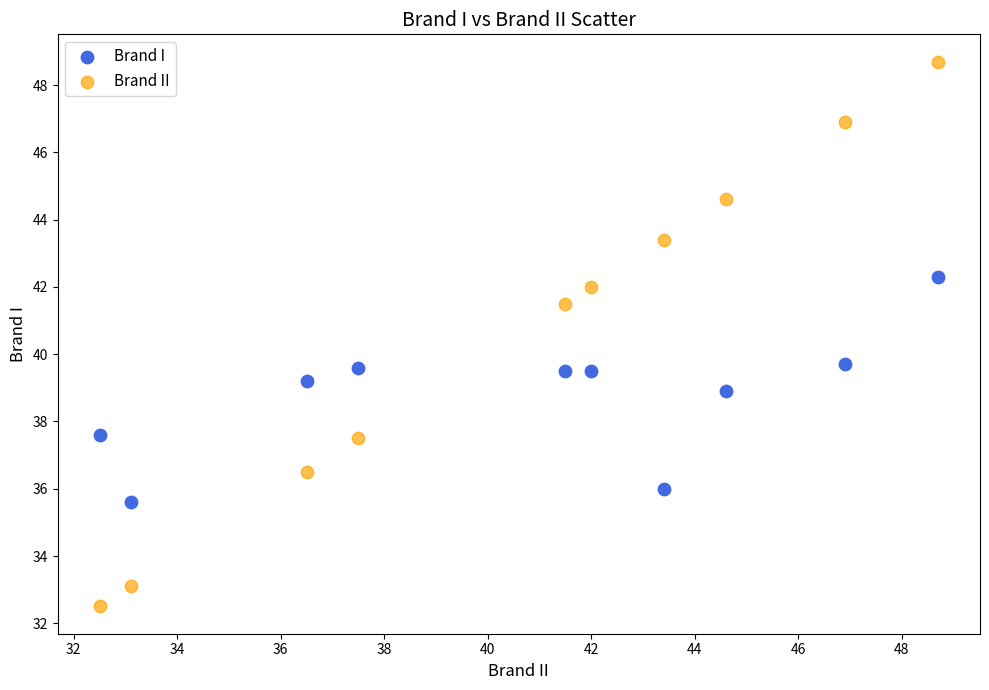

Across all data points, what is the range of X values (max minus min)?

16.2